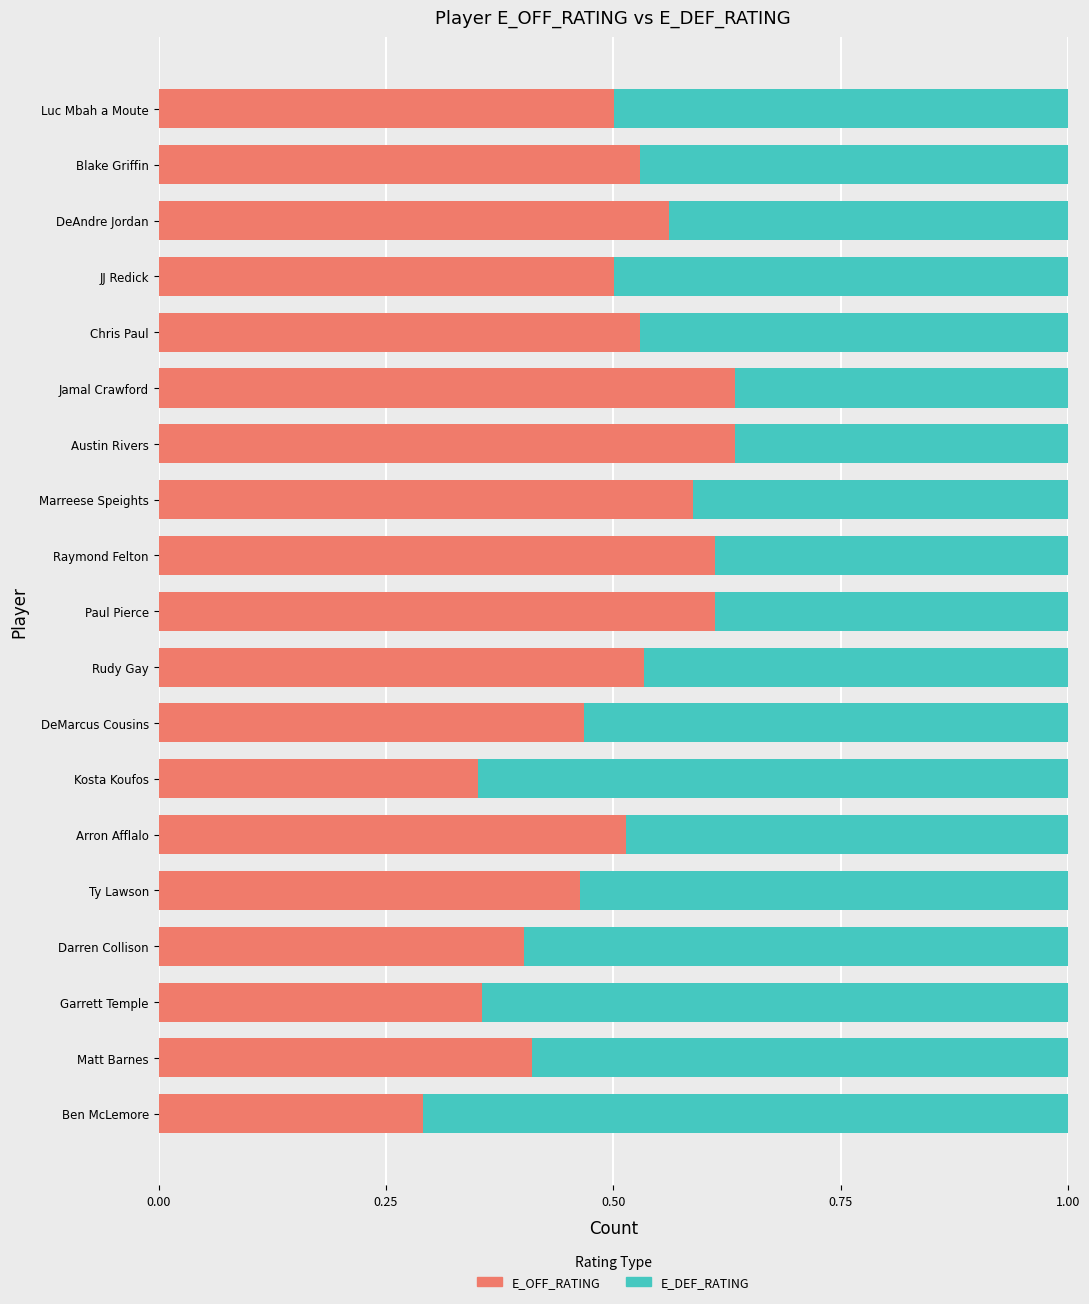

Is it true that E_OFF_RATING equals 0.4 at Garrett Temple?

True